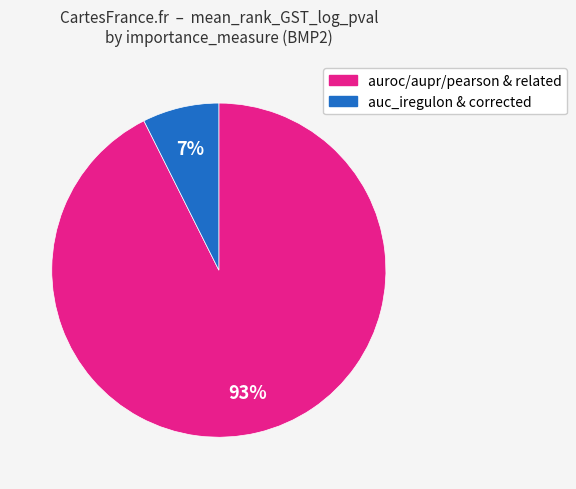

Is there any slice that represents more than half of the pie?

Yes